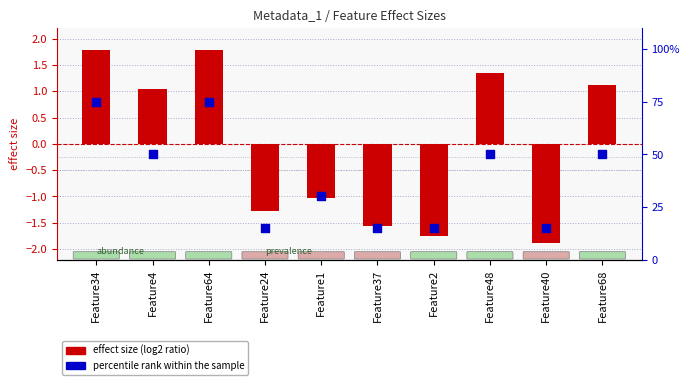

Which series has the largest total across all categories?

percentile rank within the sample